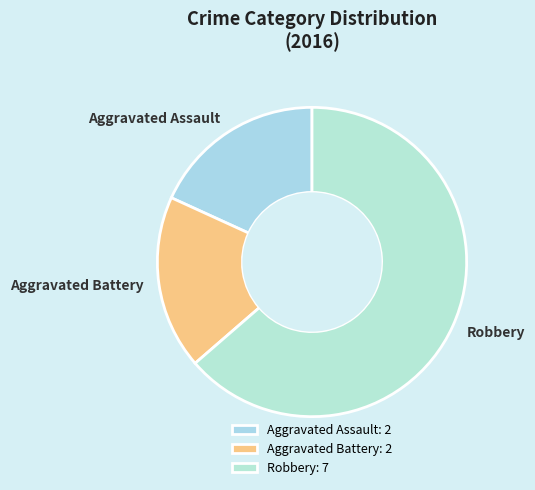

Is it true that Aggravated Assault is 31% of the pie?

False